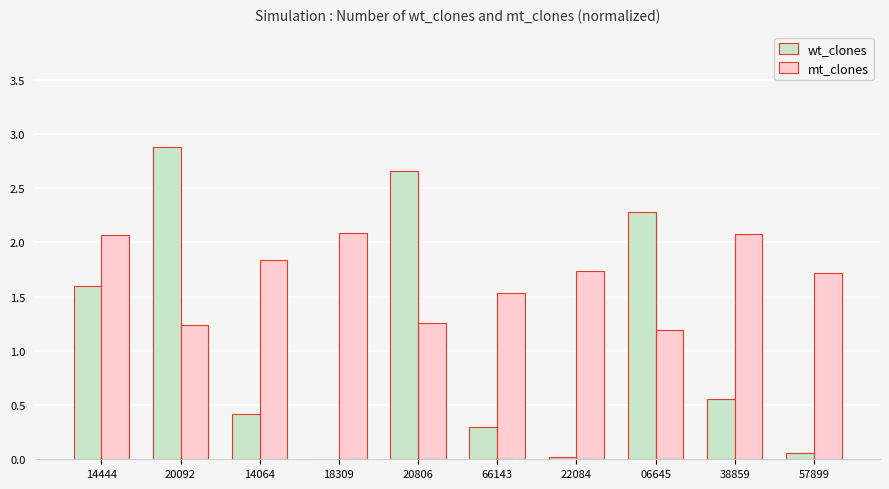

What is the greatest value displayed?

2.9